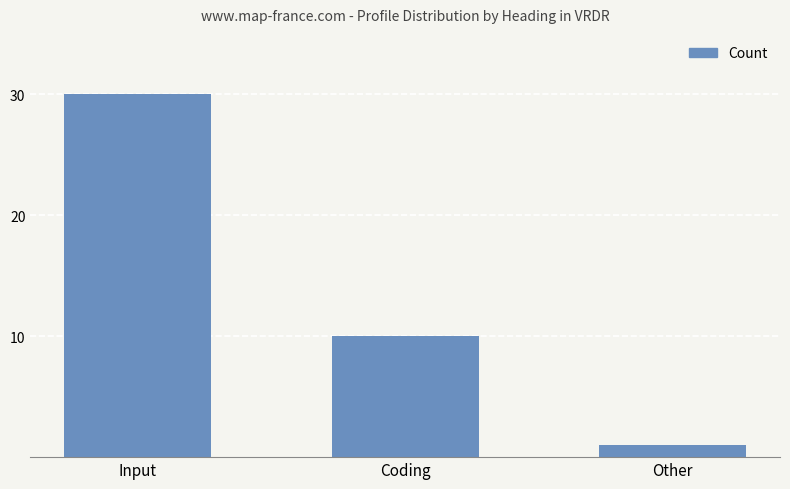

What is the value of the 3rd bar from the left?

1